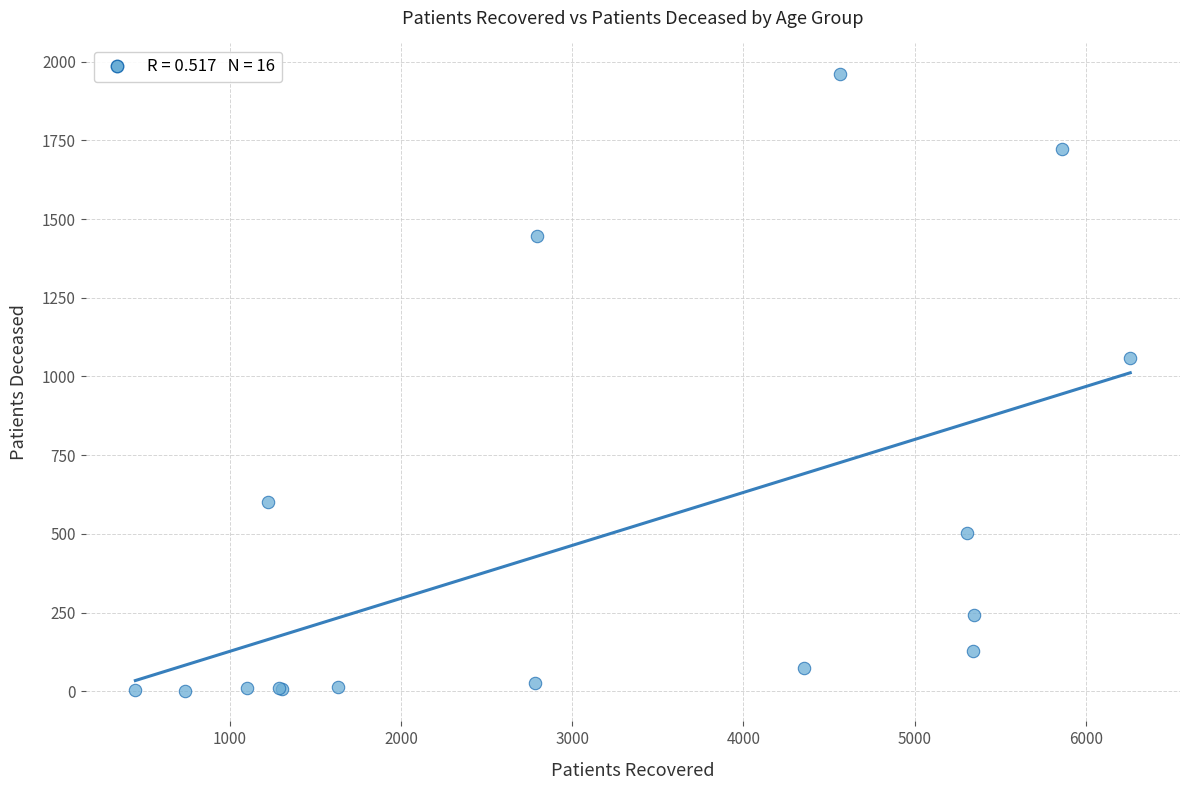

What Y value in the scatter plot is closest to 981?

1057